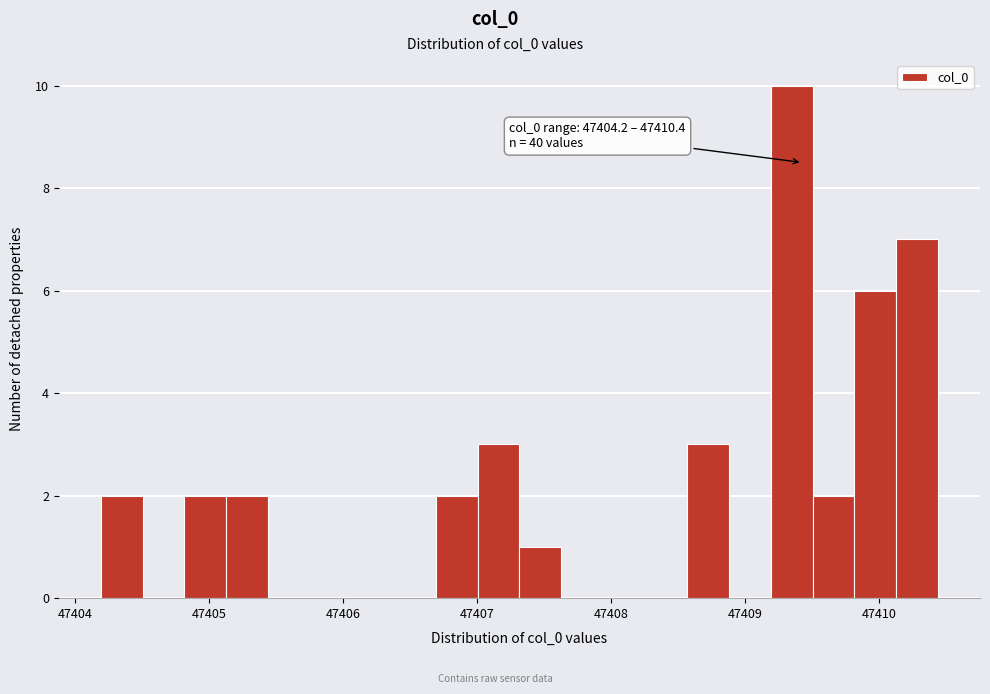

Read against the x-axis, roughly where is the centre of the tallest bar?

47409.3